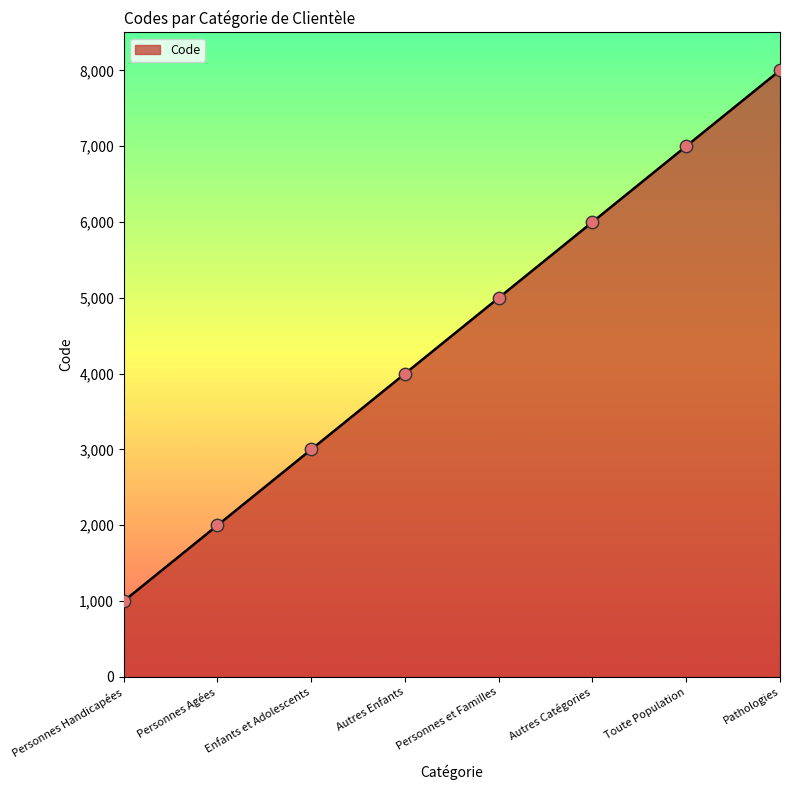

Between Toute Population and Personnes Agées, which is larger?

Toute Population